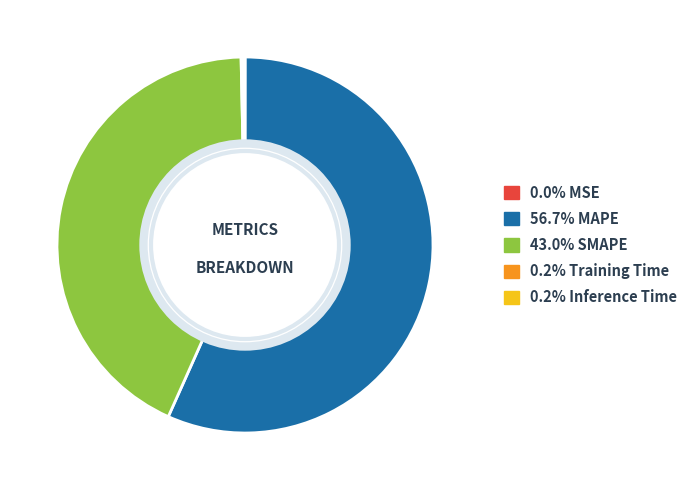

Is there any slice that represents more than half of the pie?

Yes